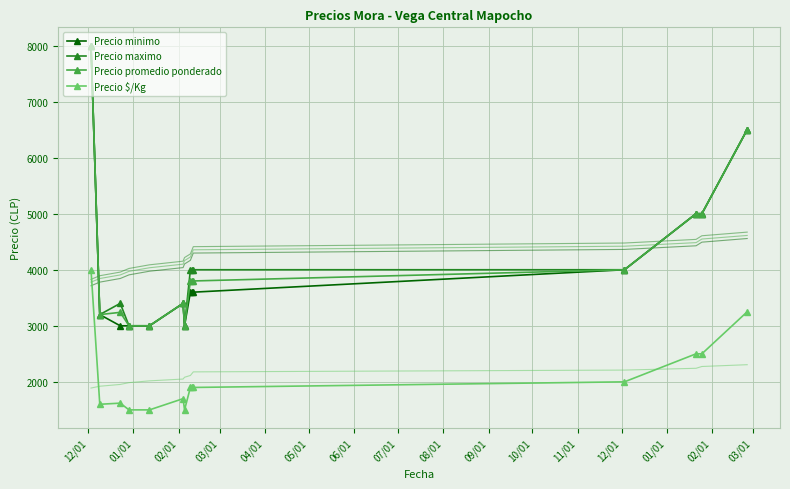

What is the value of the Precio $/Kg point at the 6th from the left?

1700